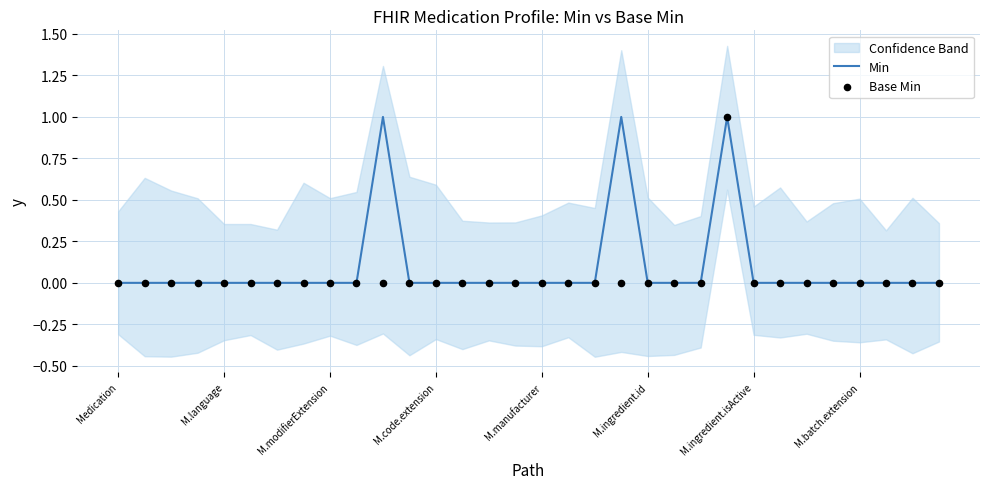

Which series reaches the maximum Y coordinate?

Min